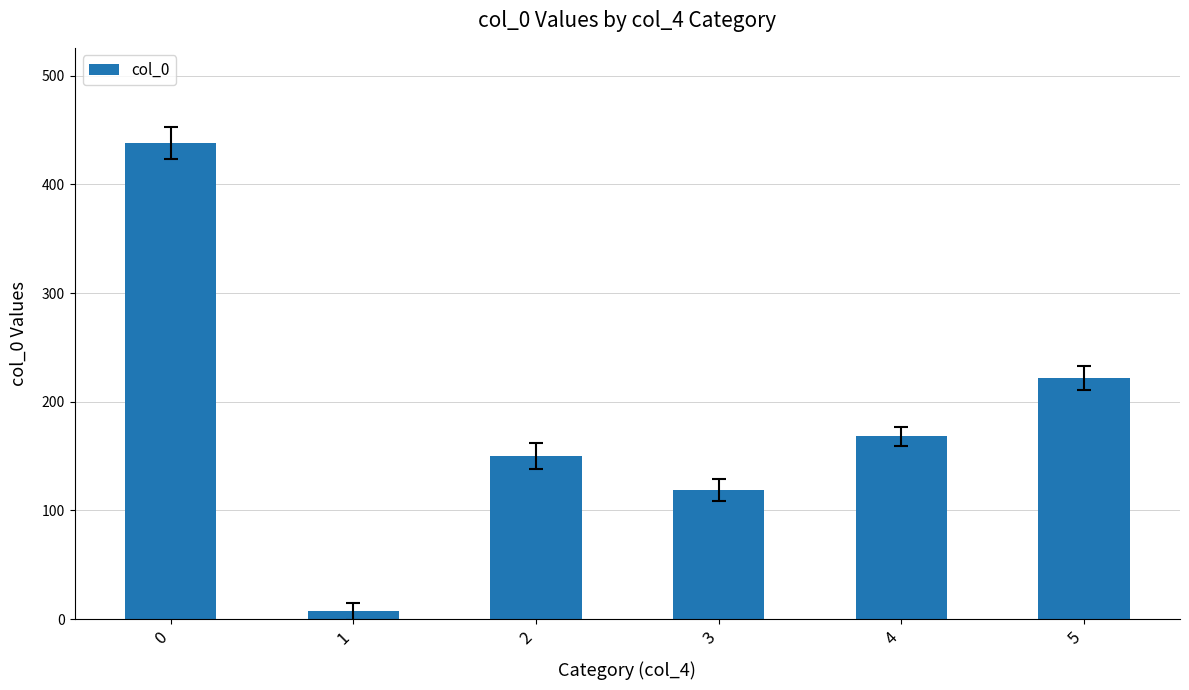

Reading left to right, list all the values displayed in this chart.

438	7	150	119	168	222